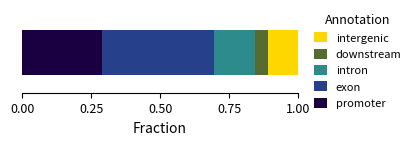

What is the maximum value for promoter?

0.3